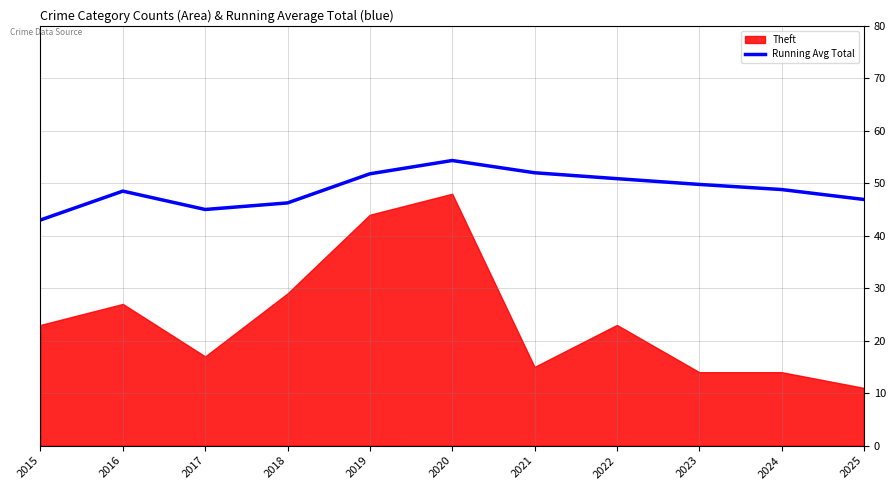

True or false: the data shows 46.2 at 2018.

True